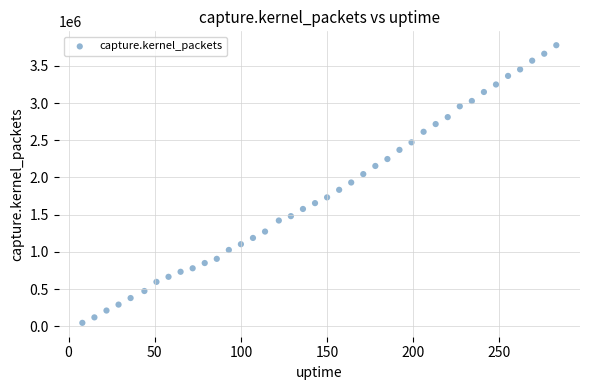

What is the range of X values (max minus min)?

275